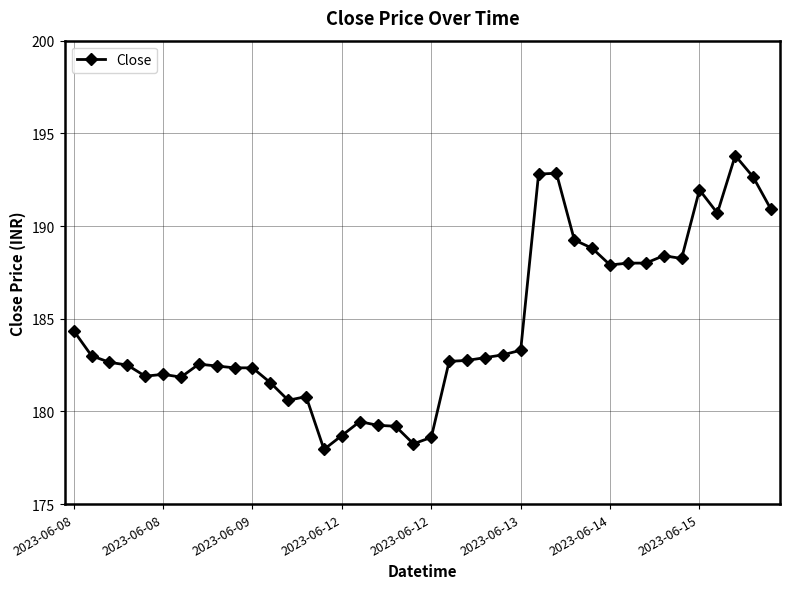

What is the value of the 19th point from the left?

179.2